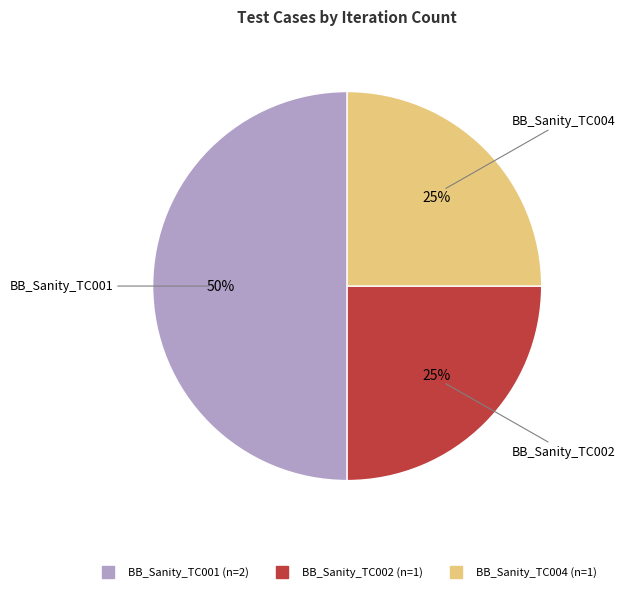

Is BB_Sanity_TC004 the majority of the pie?

No